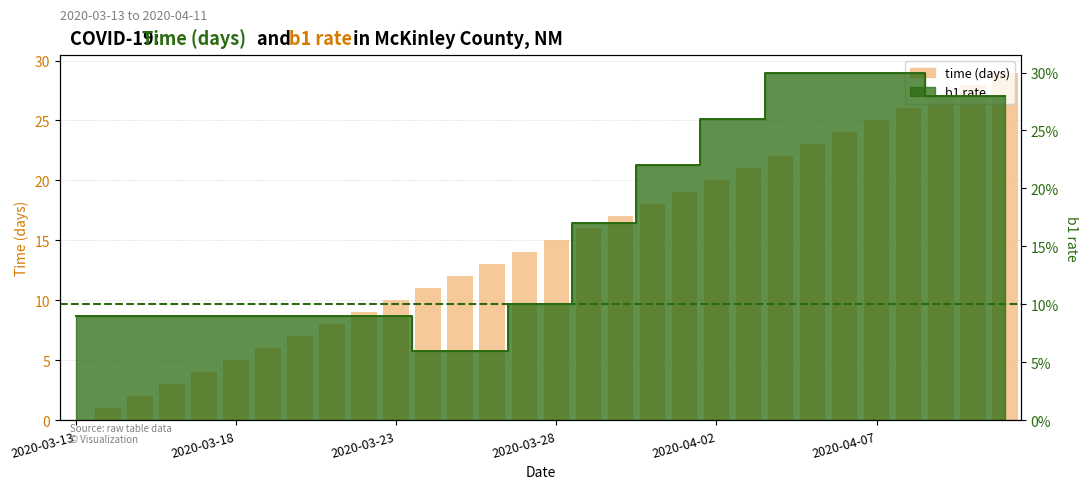

True or false: the data shows 29 at 29.

True